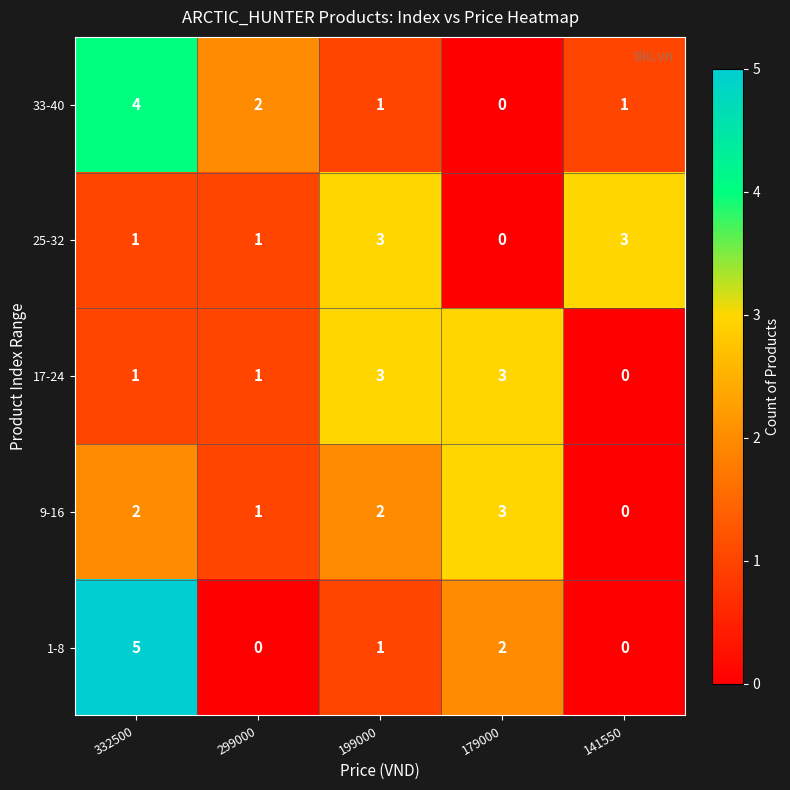

Which series has the widest spread of values?

1-8